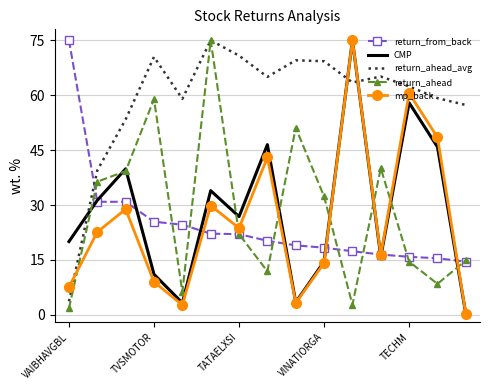

How many times do return_ahead and mp_back cross each other?

7